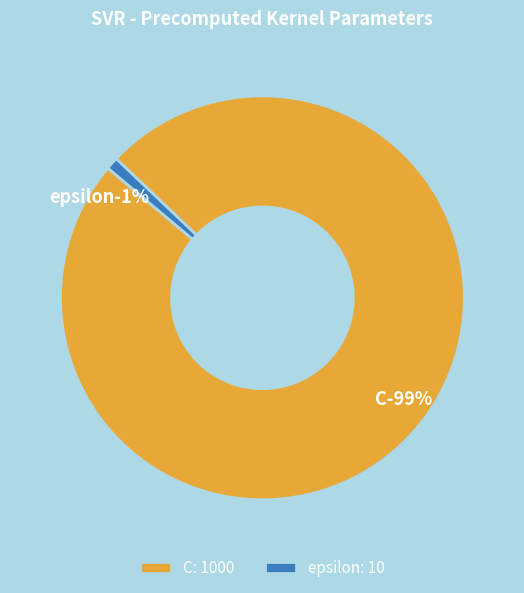

To the nearest percent, what is the combined percentage of C and epsilon?

100%